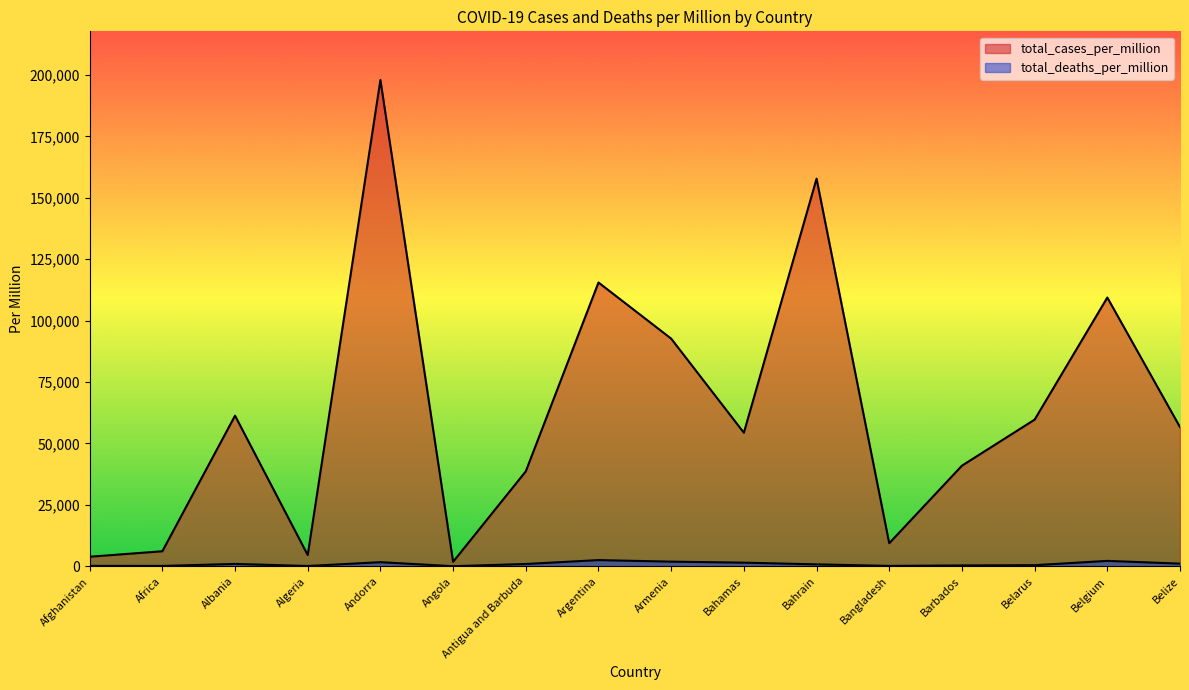

The total_cases_per_million series shows 92676.9 at Armenia. True or false?

True